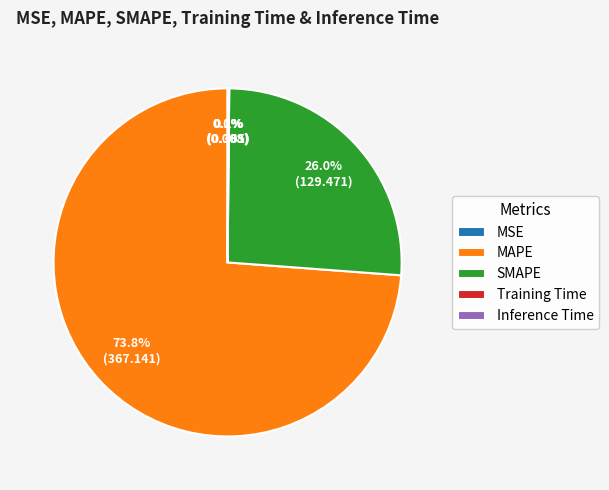

Does any single category account for the majority?

Yes